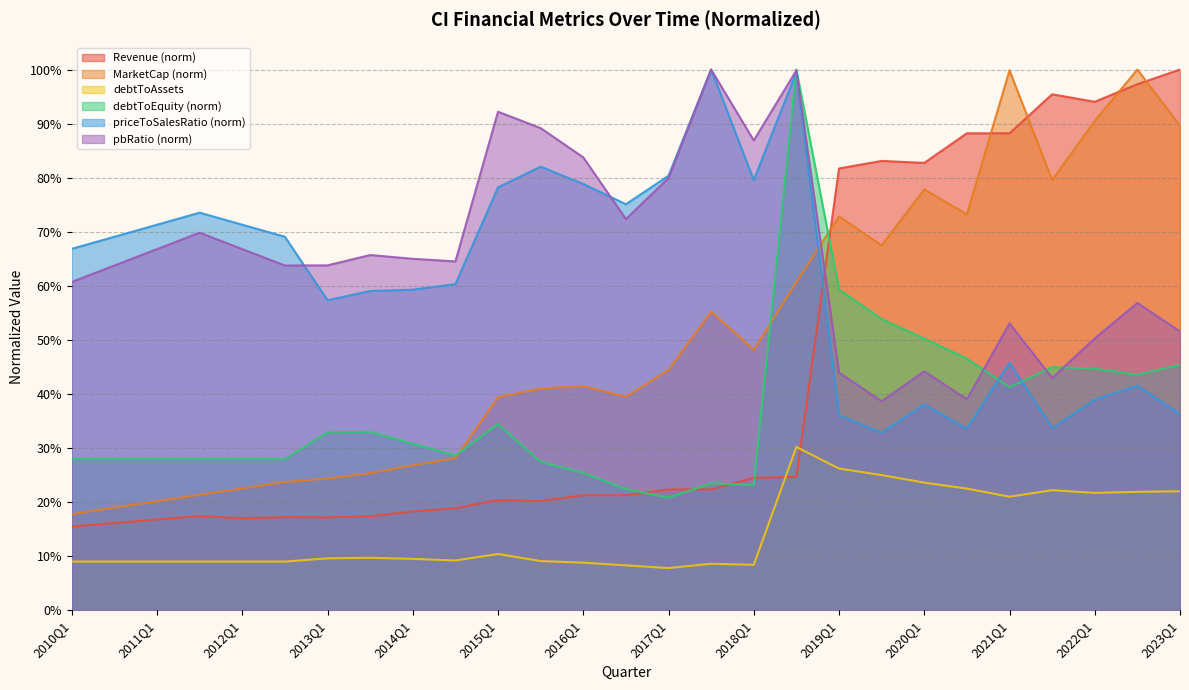

What is the label of the 24th point from the right?

2011Q3